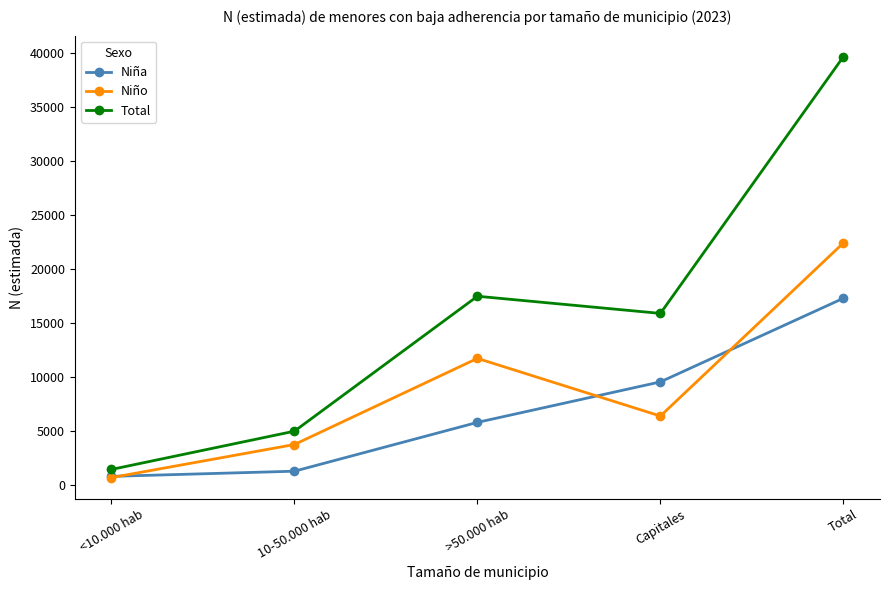

Is the value of Total at Capitales greater than the value of Niña at <10.000 hab?

Yes